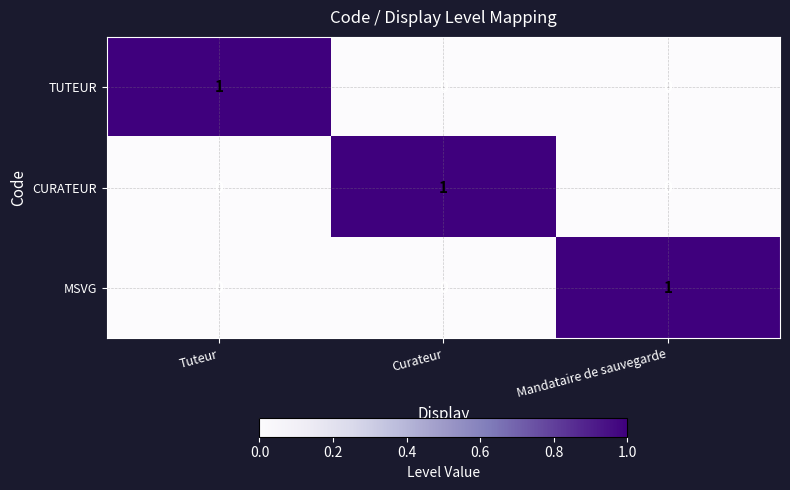

Is the value of CURATEUR at Mandataire de sauvegarde greater than the value of MSVG at Mandataire de sauvegarde?

No